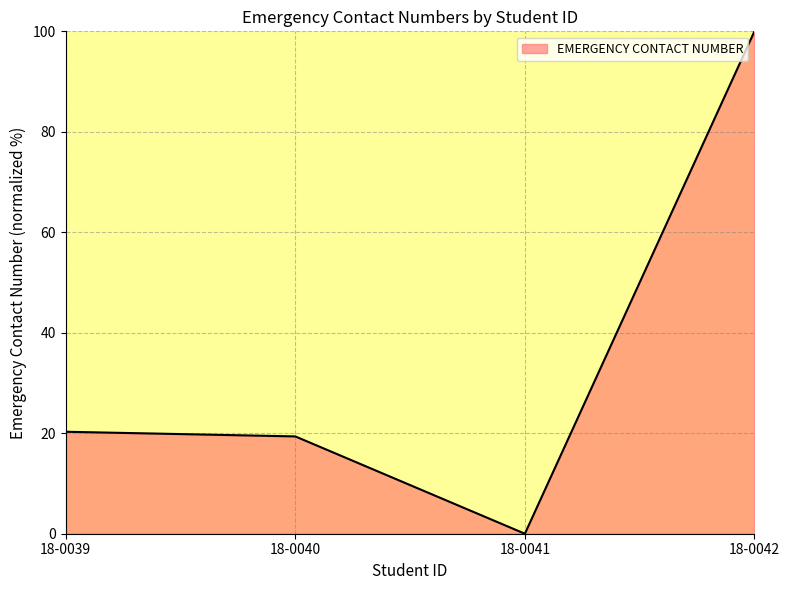

Reading left to right, what are all the values shown in this chart?

20.3	19.4	0.0	100.0